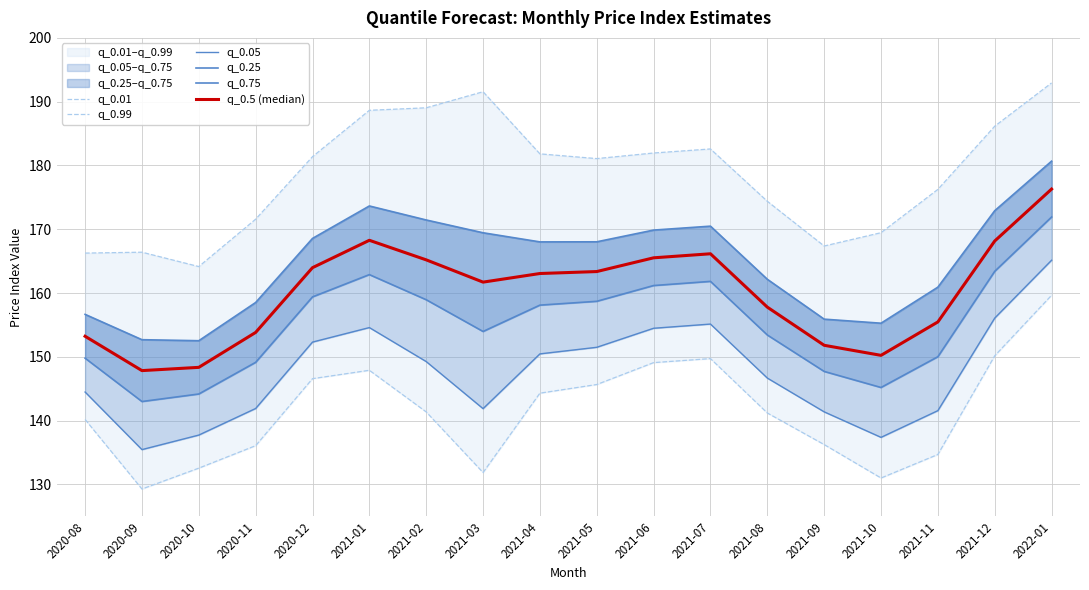

Between 2020-12 and 2021-11, which series saw the biggest shift?

q_0.01